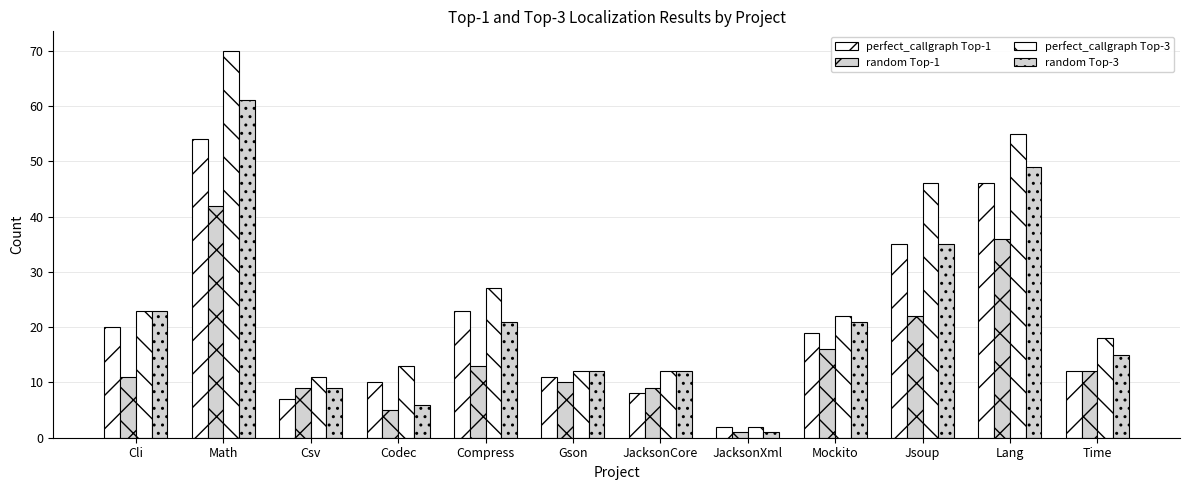

What is the highest value of the perfect_callgraph Top-1 series?

54